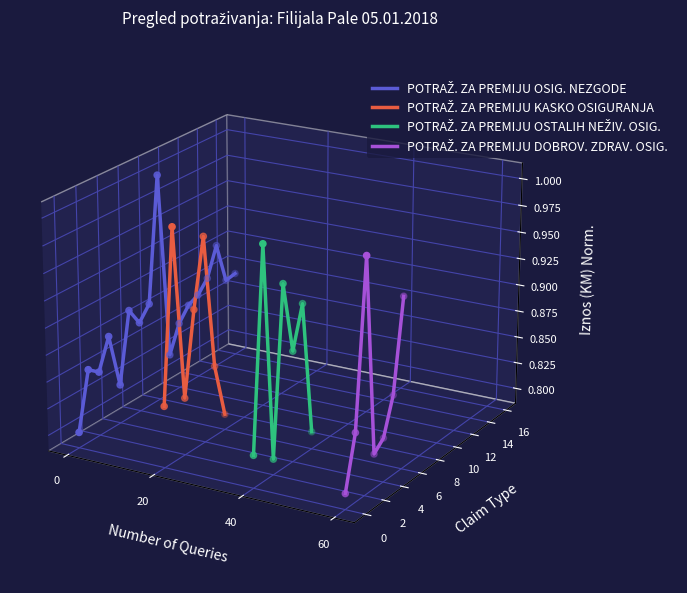

Is the value of POTRAŽ. ZA PREMIJU DOBROV. ZDRAV. OSIG. at 5 greater than the value of POTRAŽ. ZA PREMIJU KASKO OSIGURANJA at 40?

Yes